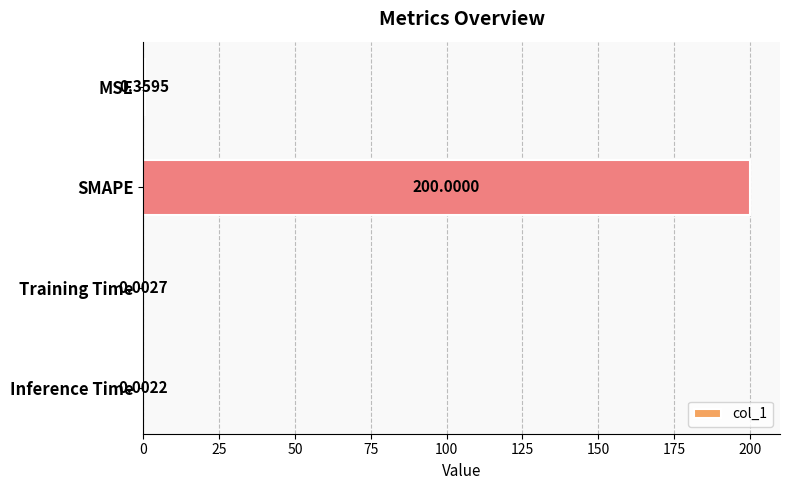

Does the chart contain stacked bars?

No